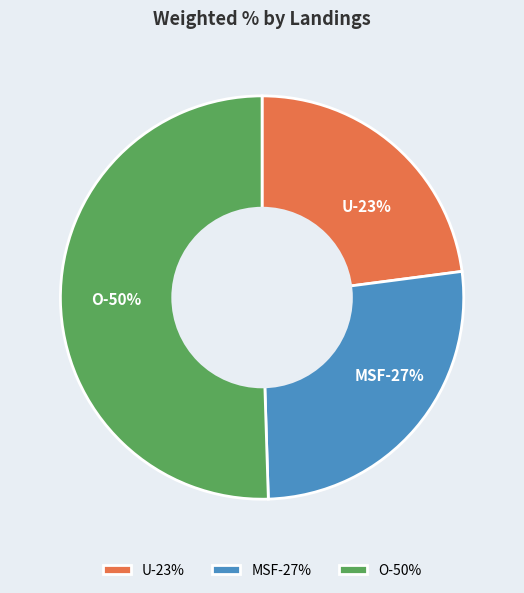

What percentage is NOT represented by O (%)?

49.5%